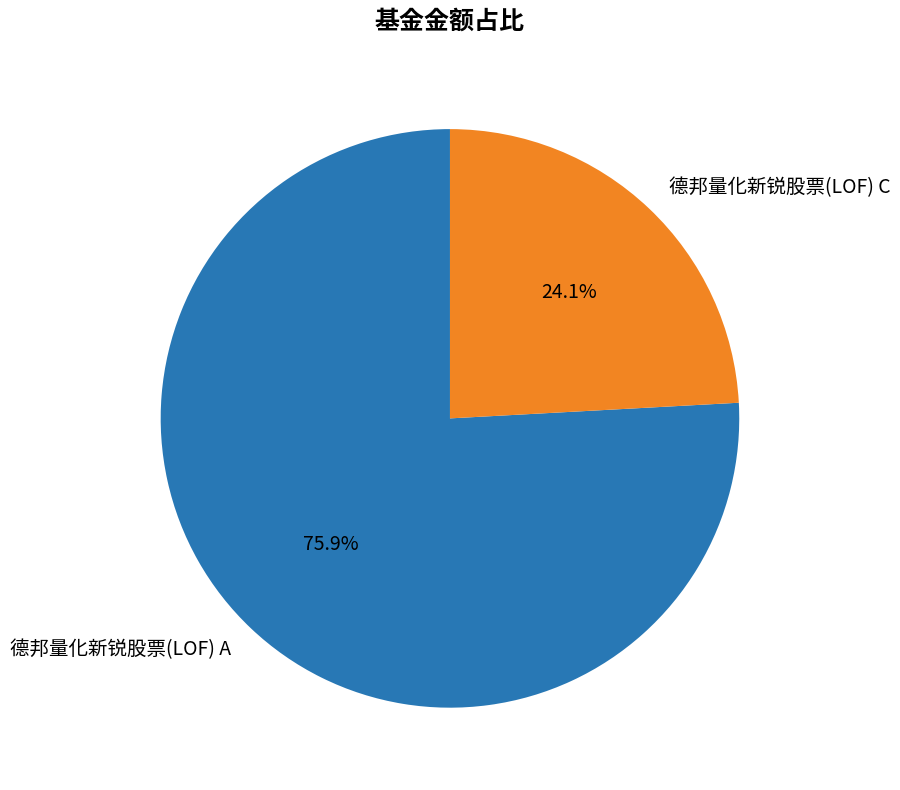

Which category has the smallest portion of the pie?

德邦量化新锐股票(LOF) C